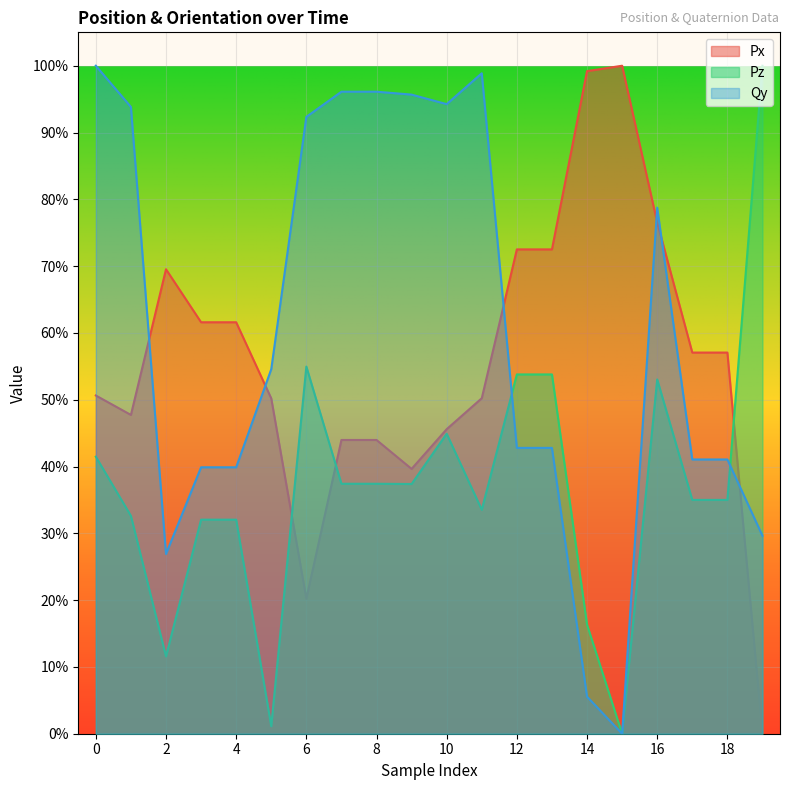

Which label corresponds to the smallest value in the chart?

19